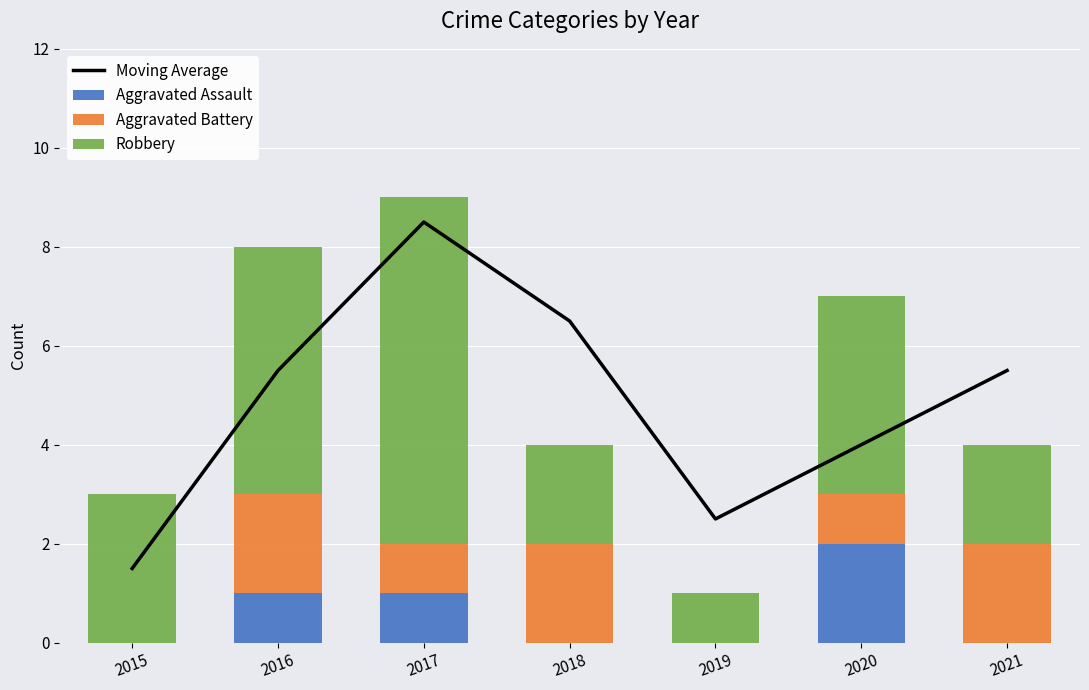

How many data points in Aggravated Battery are above 1?

3